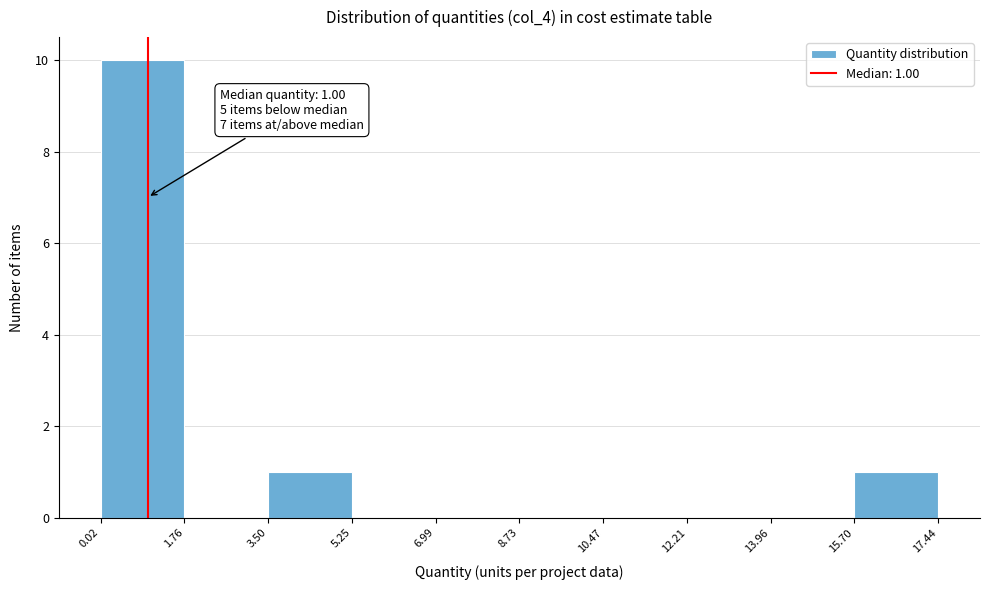

Which range on the x-axis has the tallest bar?

0.02 to 1.76